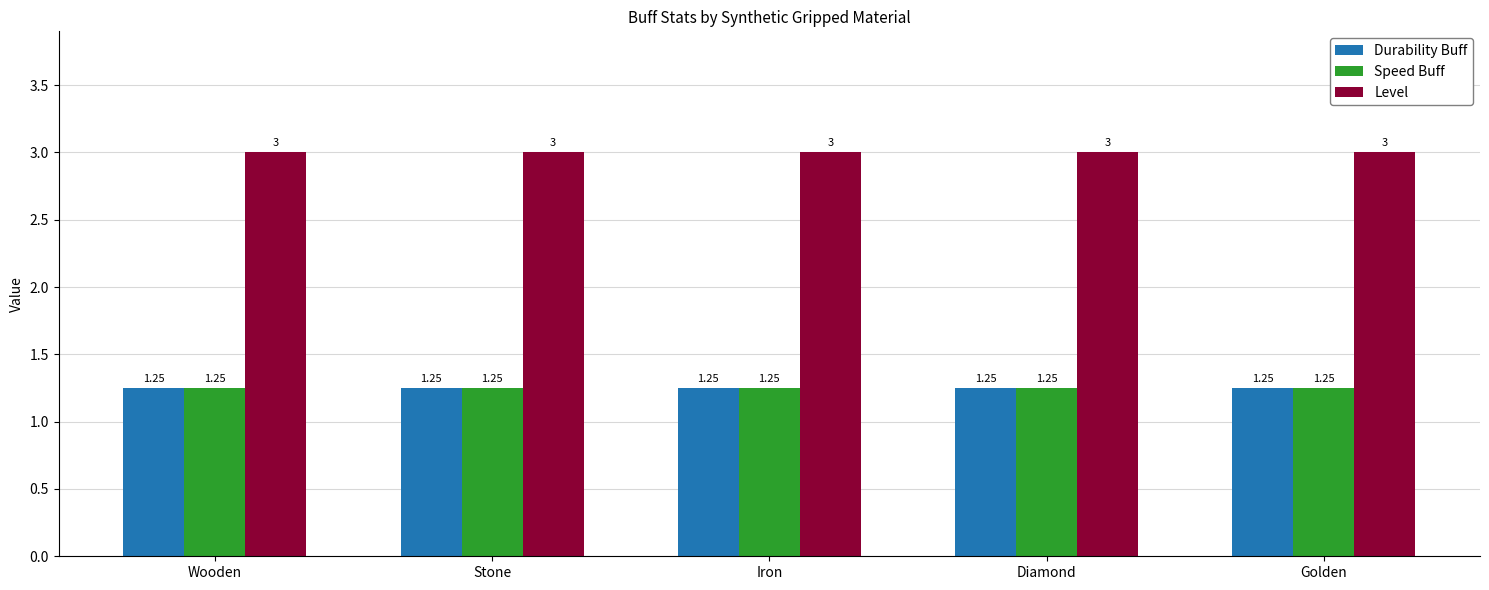

Is the value of Level at Iron greater than the value of Speed Buff at Golden?

Yes